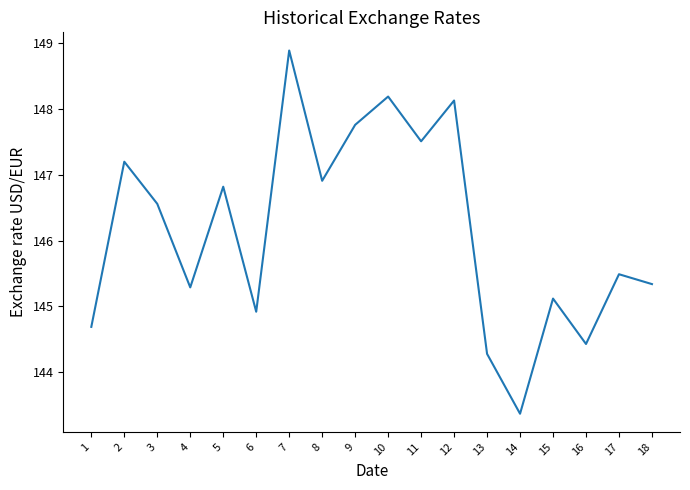

True or false: the data shows 145.5 at 17.

True